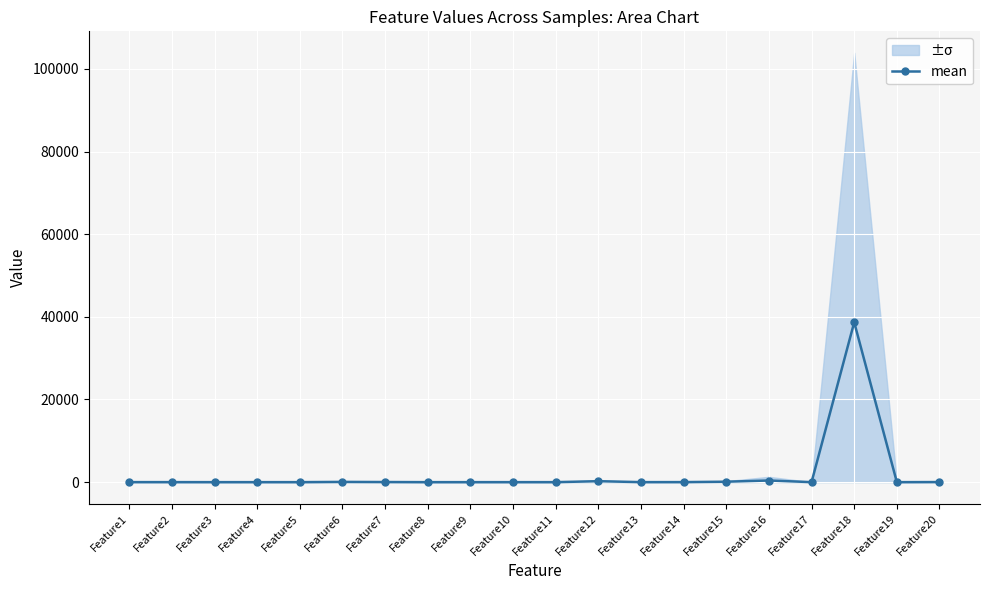

Where is the first local minimum?

Feature3